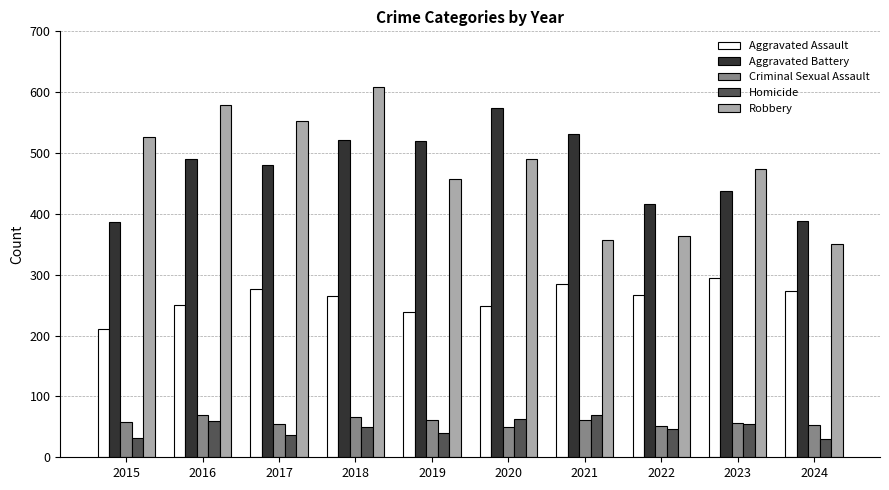

At which label does Robbery reach its minimum?

2024